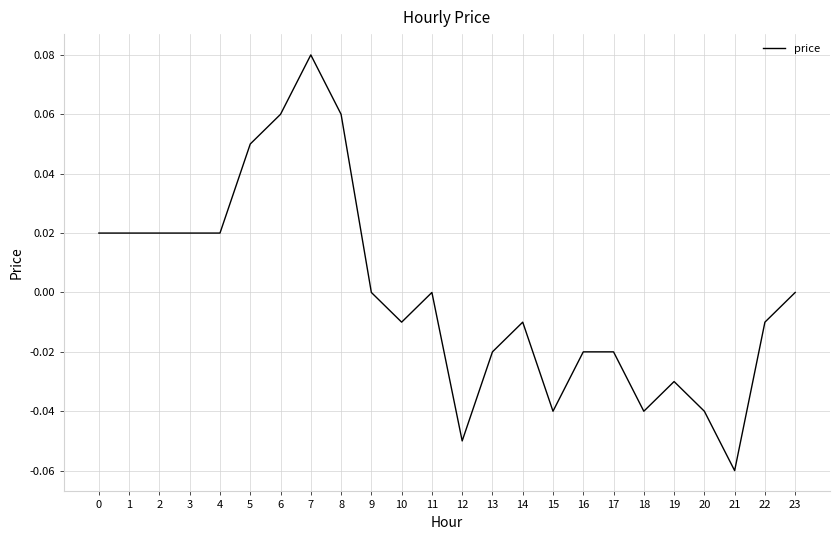

Between 5 and 18, which is larger?

5